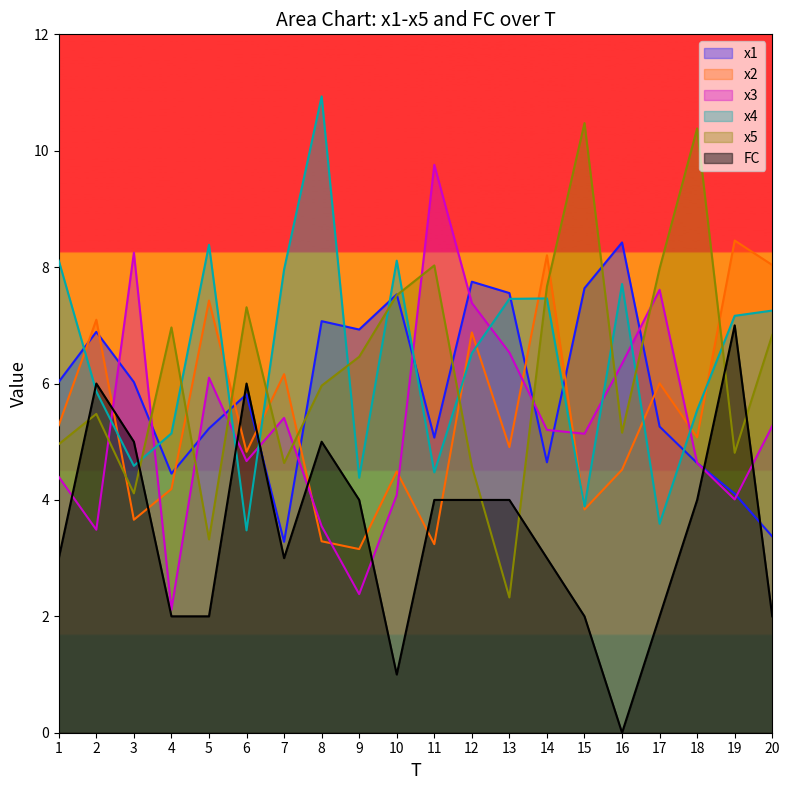

Is it true that x3 equals 4.7 at 6?

True